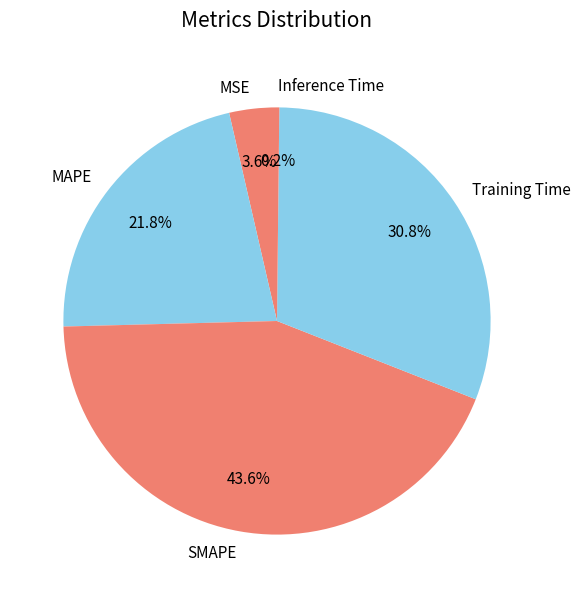

Is MSE the majority of the pie?

No